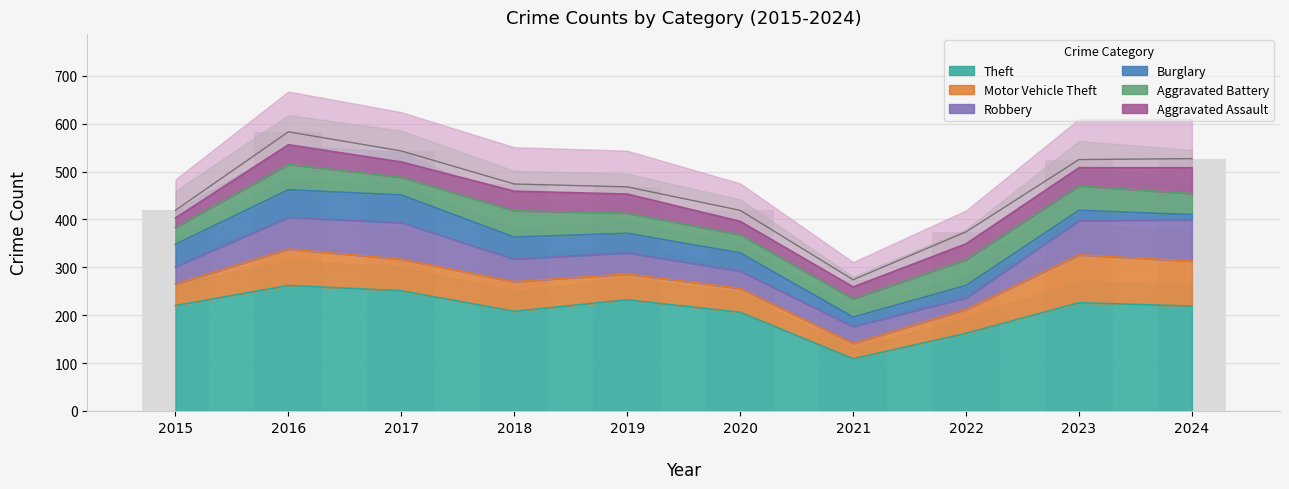

Reading left to right, what are all the values shown in this chart?

Theft: 220	262	251	208	232	206	109	162	226	219
Motor Vehicle Theft: 45	76	66	62	54	50	32	50	100	94
Robbery: 36	66	76	47	44	36	35	24	71	86
Burglary: 47	58	58	46	41	38	20	26	22	11
Aggravated Battery: 35	53	37	55	42	38	38	54	51	44
Aggravated Assault: 20	41	32	41	40	28	25	33	38	54